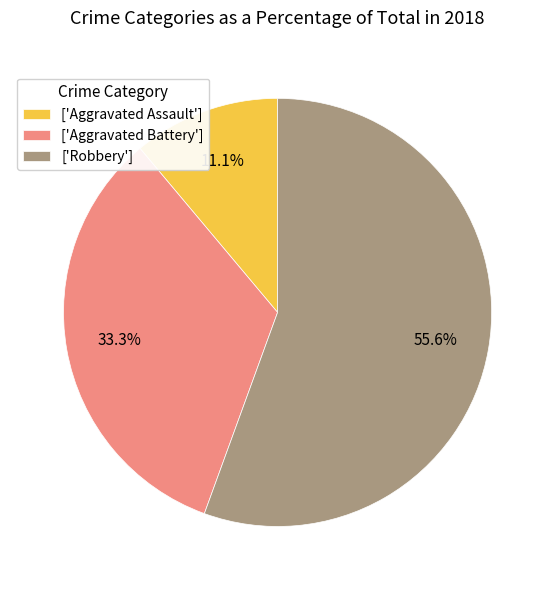

What is the ratio of the value at ['Robbery'] to the value at ['Aggravated Battery']?

1.7